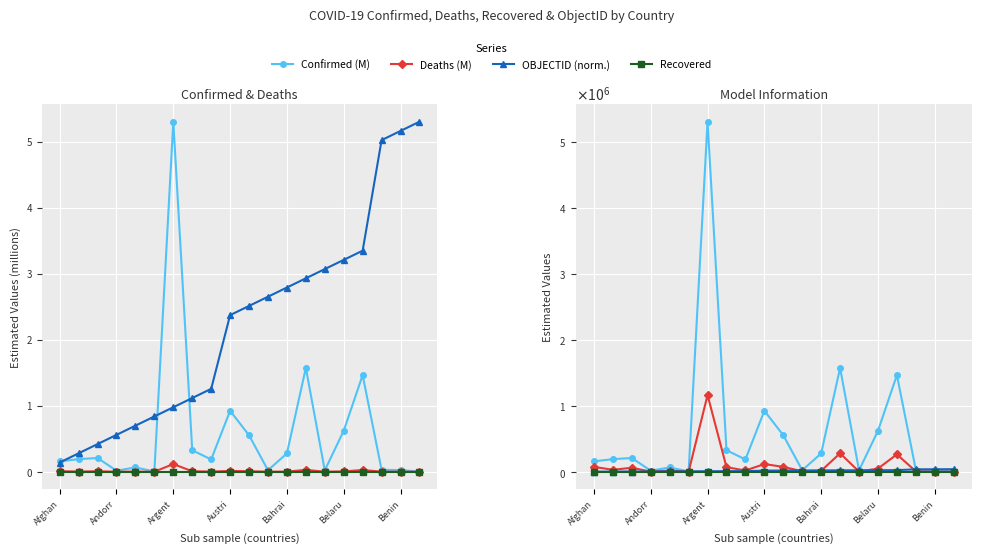

Reading right to left, extract all data points from this chart.

Confirmed: 0.0	0.0	0.0	1.5	0.6	0.0	1.6	0.3	0.0	0.6	0.9	0.2	0.3	5.3	0.0	0.1	0.0	0.2	0.2	0.2
Deaths: 0.0	0.0	0.0	0.0	0.0	0.0	0.0	0.0	0.0	0.0	0.0	0.0	0.0	0.1	0.0	0.0	0.0	0.0	0.0	0.0
OBJECTID: 5.3	5.2	5.0	3.3	3.2	3.1	2.9	2.8	2.7	2.5	2.4	1.3	1.1	1.0	0.8	0.7	0.6	0.4	0.3	0.1